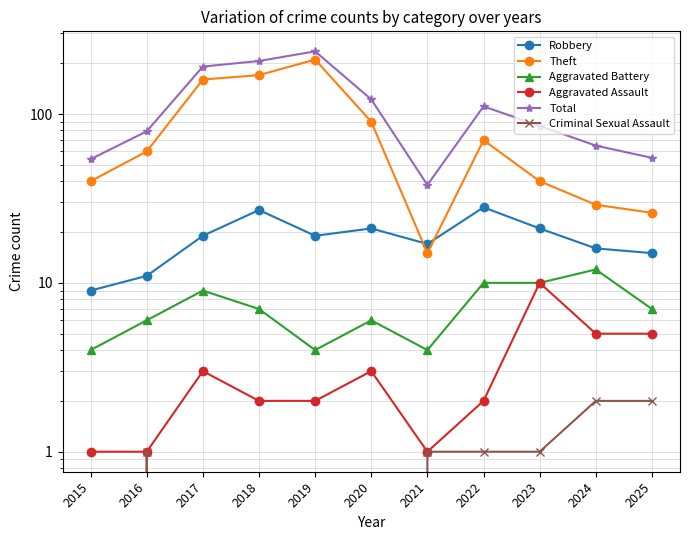

Is the value of Aggravated Battery at 2019 greater than the value of Aggravated Assault at 2021?

Yes